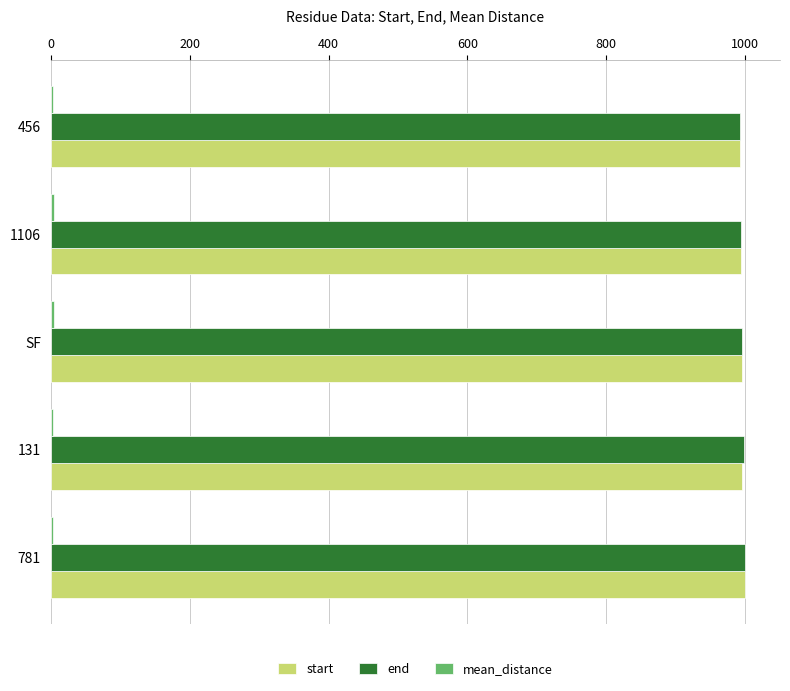

Is it true that start equals 993.0 at 456?

True